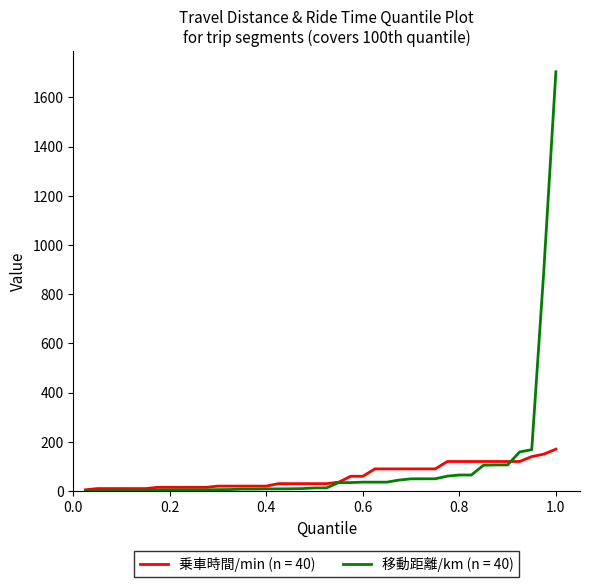

Rank the series by their maximum value, from highest to lowest.

移動距離/km (n = 40), 乗車時間/min (n = 40)